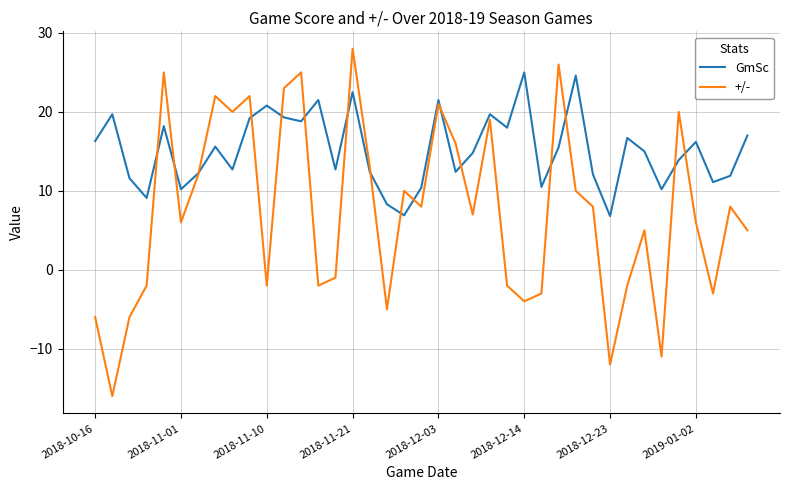

List the series in order of their peak value, highest first.

+/-, GmSc